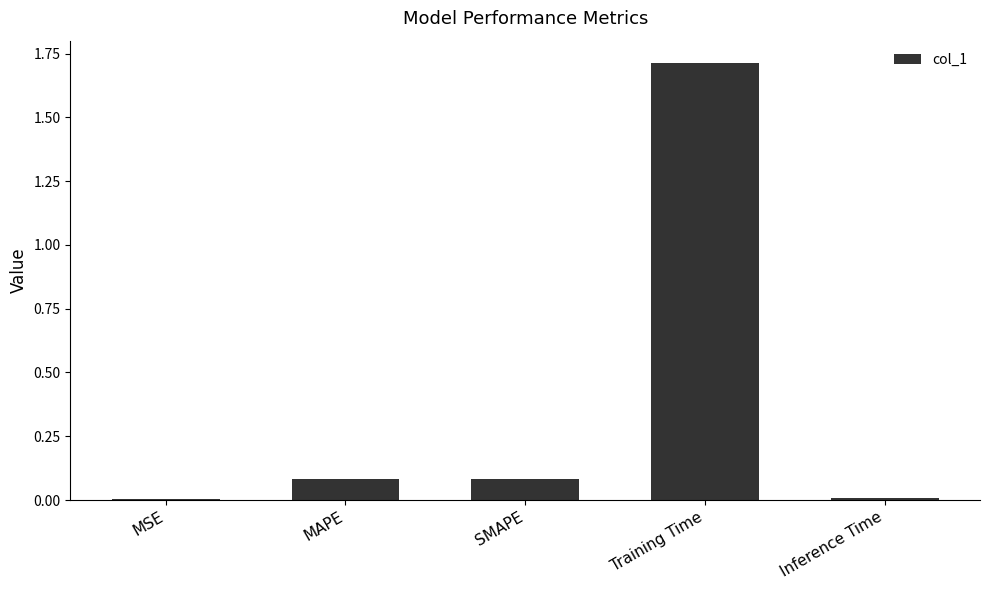

The chart shows a value of 0.1 at MAPE. True or false?

True